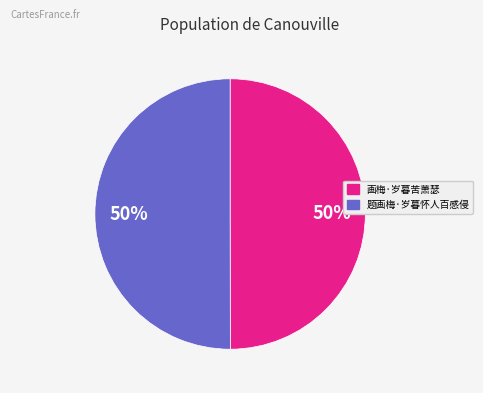

Is it true that 画梅·岁暮苦萧瑟 is 50% of the pie?

True